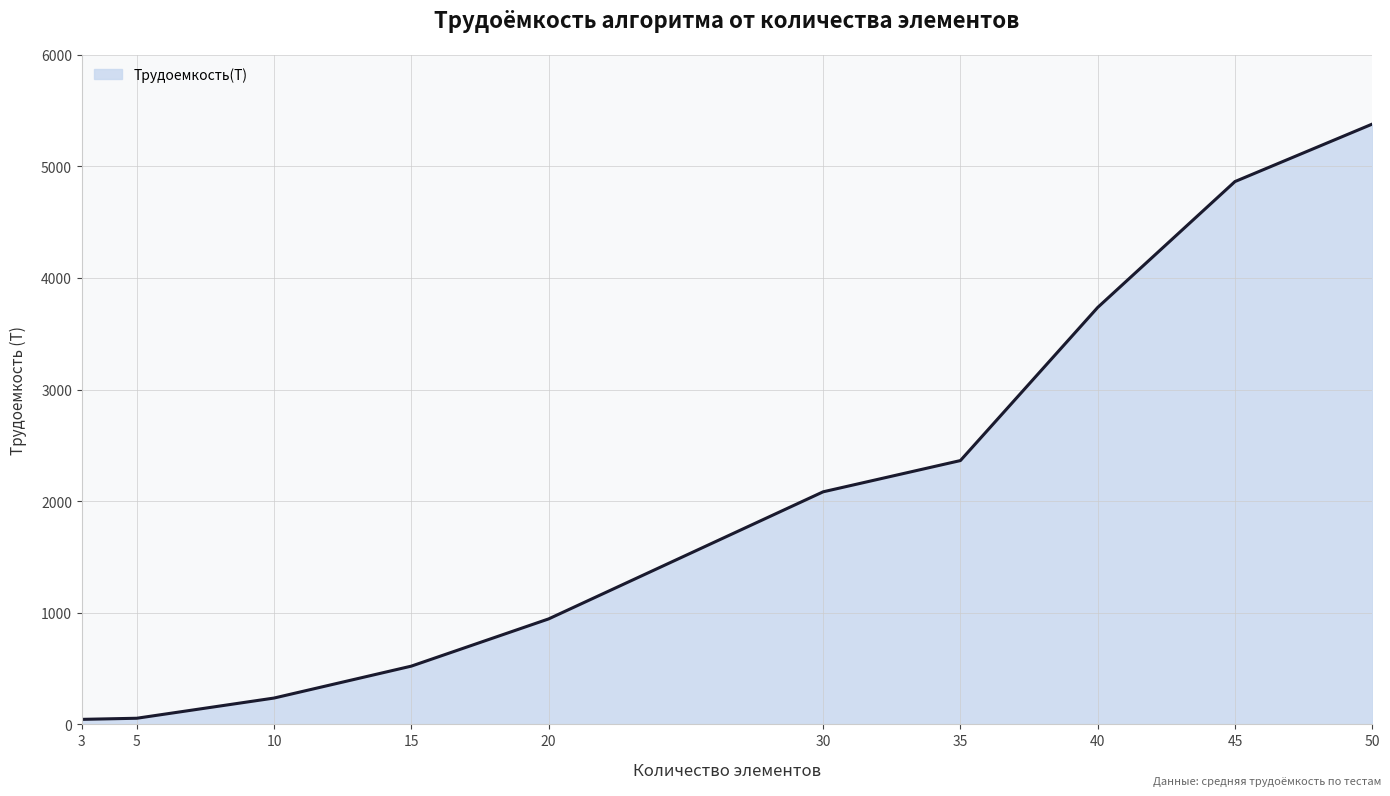

How many lines are shown in the chart?

1